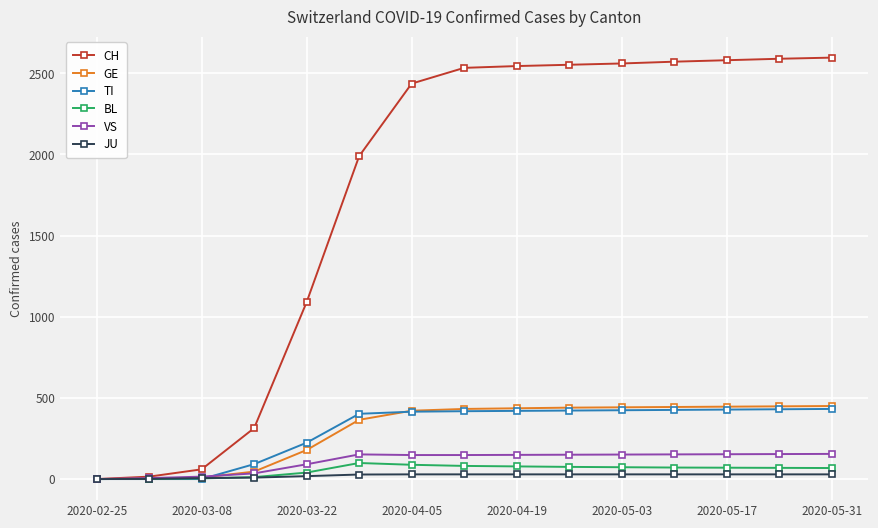

At how many categories does at least one series exceed 1353?

10